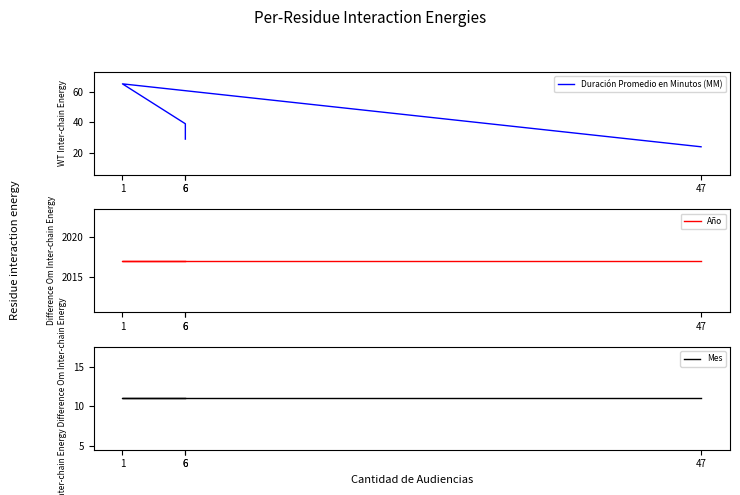

Between 6 and 47, which series saw the biggest shift?

Duración Promedio en Minutos (MM)